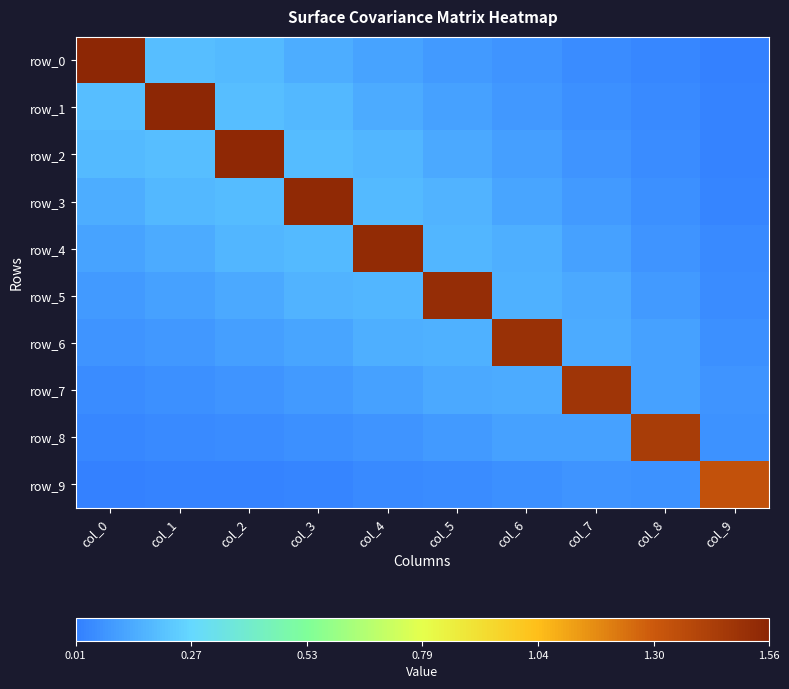

The value of row_4 at col_1 is 0.2. True or false?

False